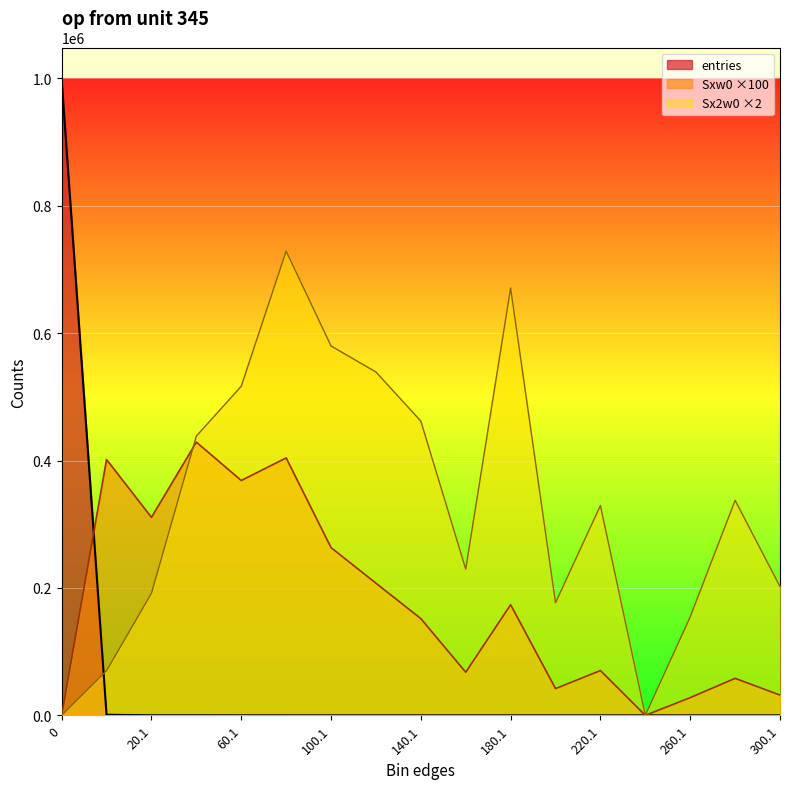

Reading left to right, extract all data points from this chart.

entries: 998737	900	105	85	53	45	24	16	10	4	9	2	3	0	1	2	1
Sxw0: 0	401700	310900	429000	368800	404200	263400	207500	151900	67700	173700	42000	70300	0	27800	58100	31800
Sx2w0: 0	70070	191630	438512	516740	728916	580032	539146	462038	229614	671018	176724	329530	0	154568	337642	202248